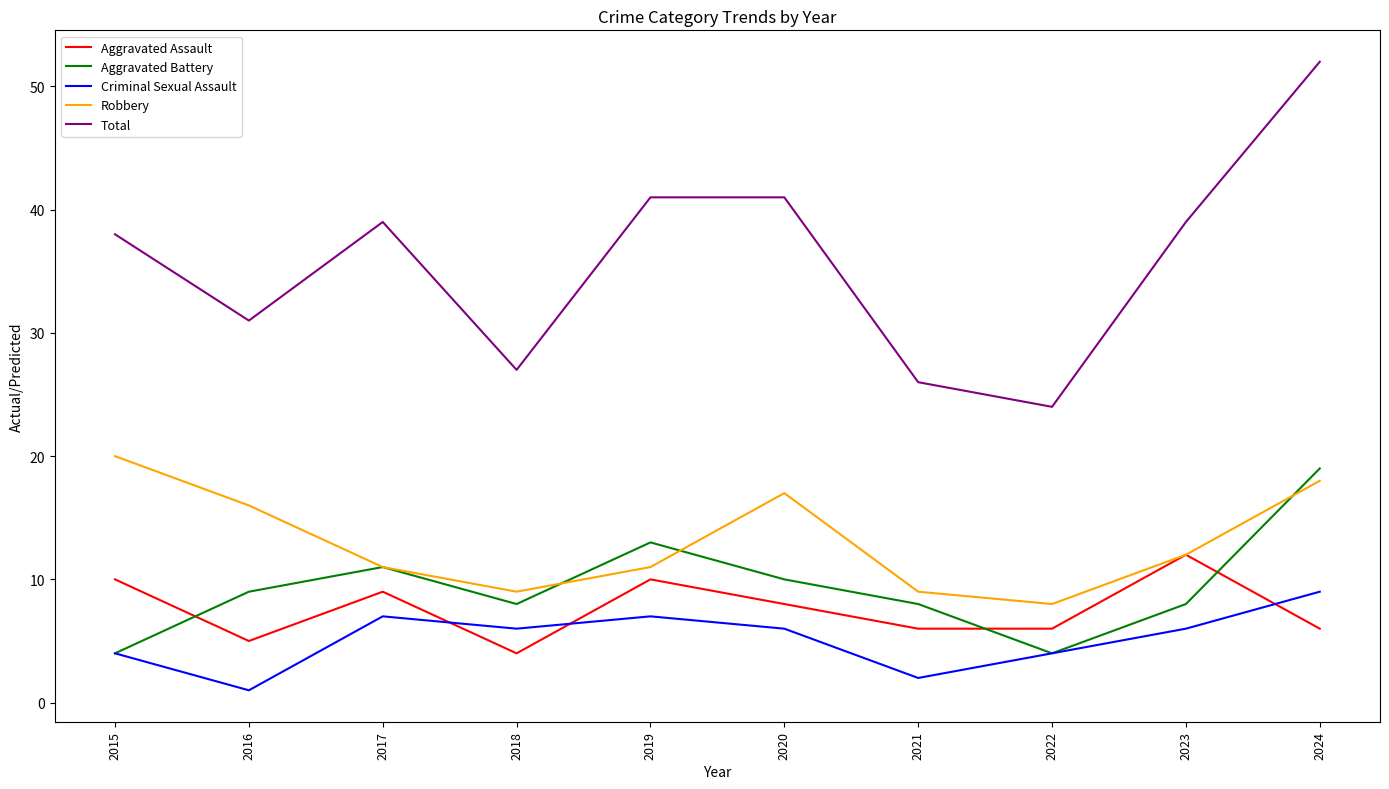

Reading right to left, transcribe all the data shown in this chart.

Aggravated Assault: 6	12	6	6	8	10	4	9	5	10
Aggravated Battery: 19	8	4	8	10	13	8	11	9	4
Criminal Sexual Assault: 9	6	4	2	6	7	6	7	1	4
Robbery: 18	12	8	9	17	11	9	11	16	20
Total: 52	39	24	26	41	41	27	39	31	38